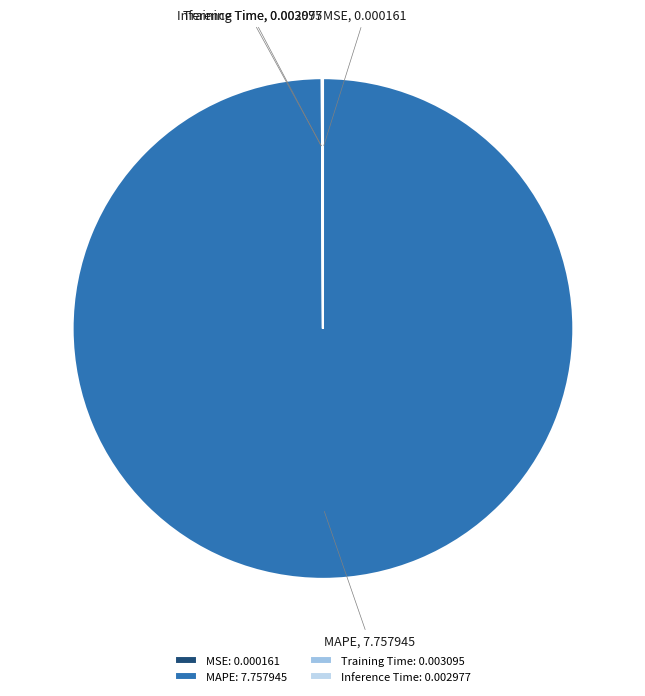

Is it true that MAPE is 100% of the pie?

True